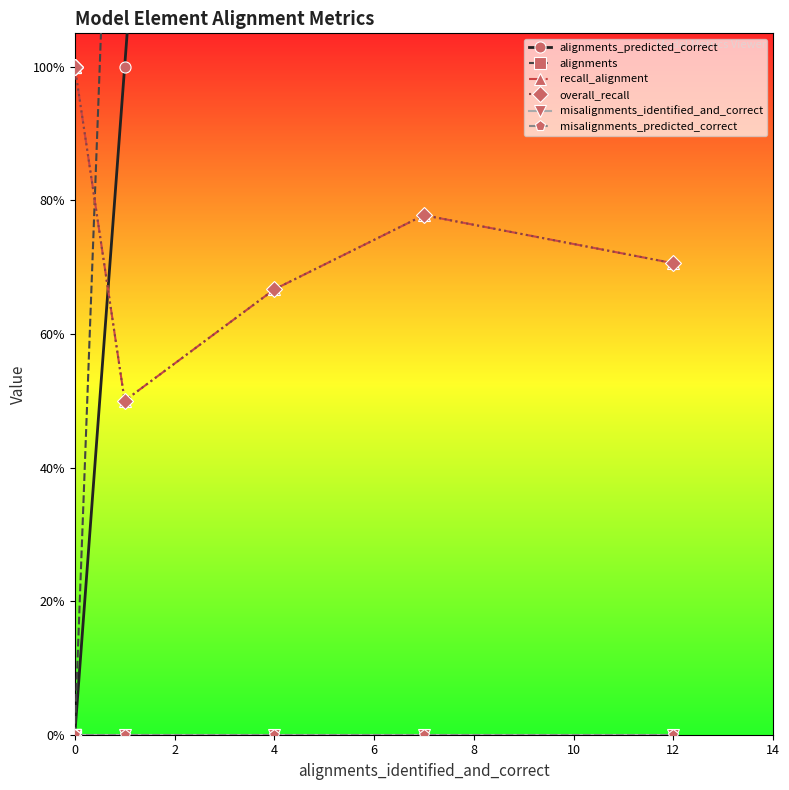

How many data points in alignments are above 2?

3